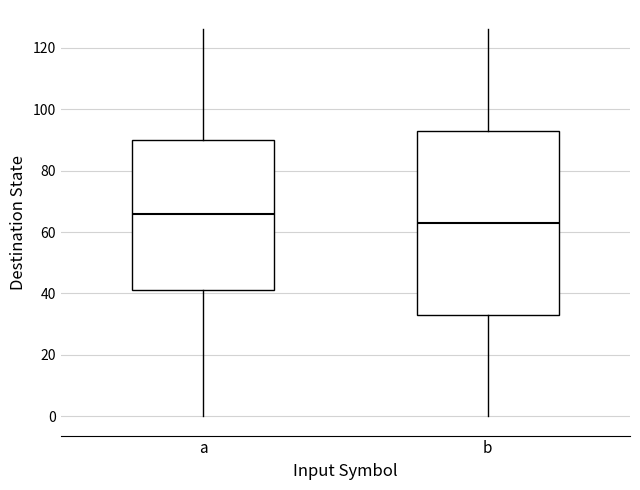

Reading left to right, read every box against the y-axis: the position of its median line, the range the box covers, and the ends of its whiskers. The values are not printed on the chart, so give them approximately, as read against the axis.

a: median 66, box 42 to 90, whiskers 0 to 126
b: median 64, box 34 to 94, whiskers 0 to 126